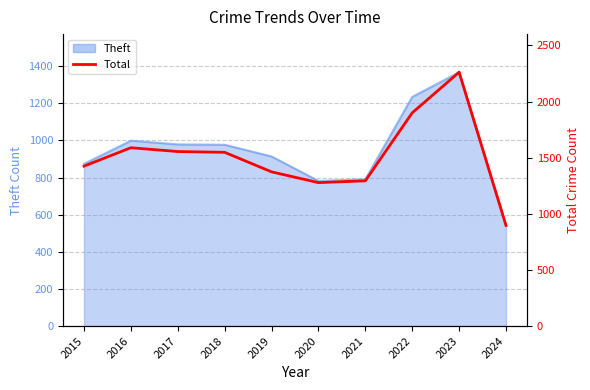

Between 2017 and 2024, which is larger?

2017